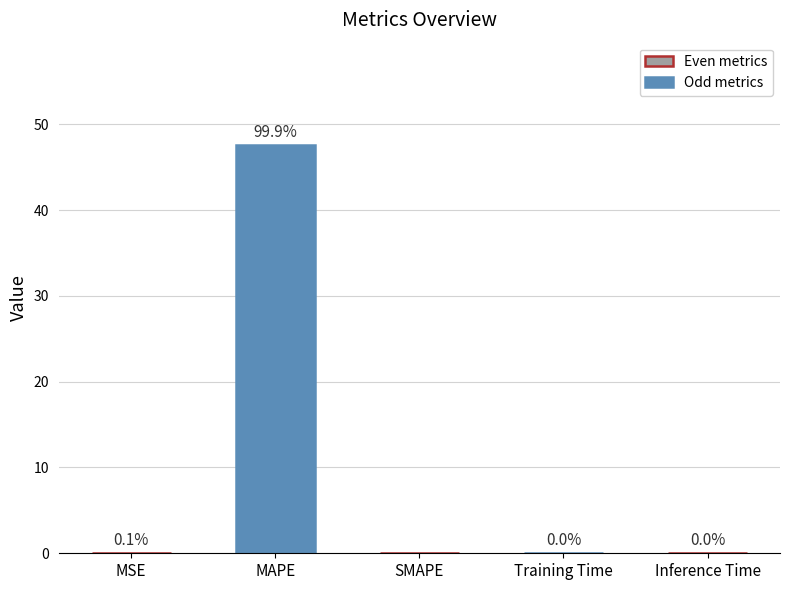

What is the sum of all values?

47.6